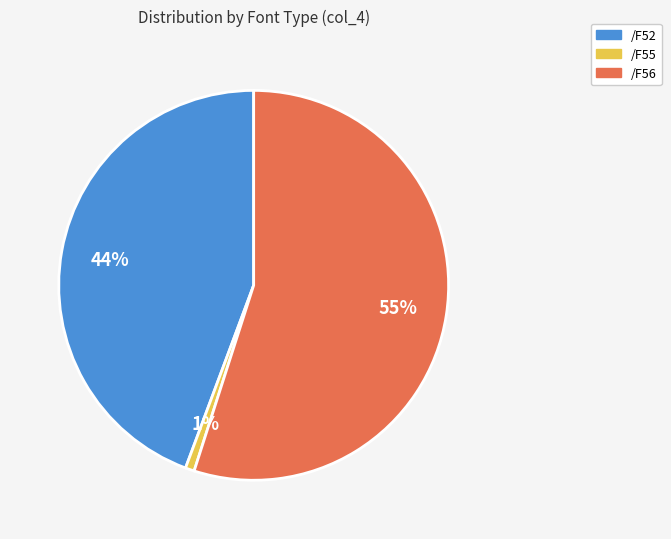

Combined, do /F56 and /F52 account for over 50%?

Yes